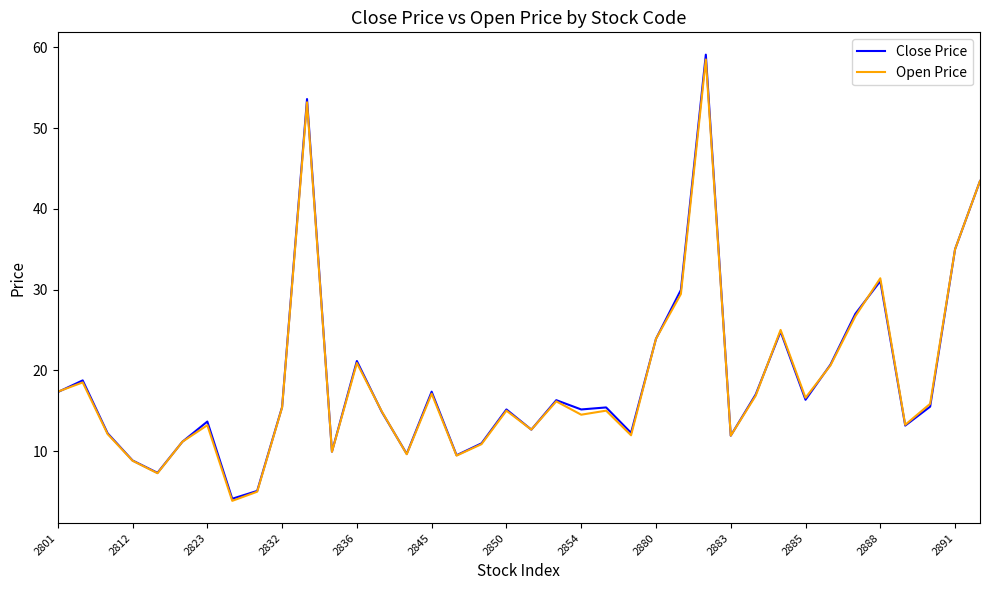

True or false: Close Price has more than 2 interior local peaks.

True